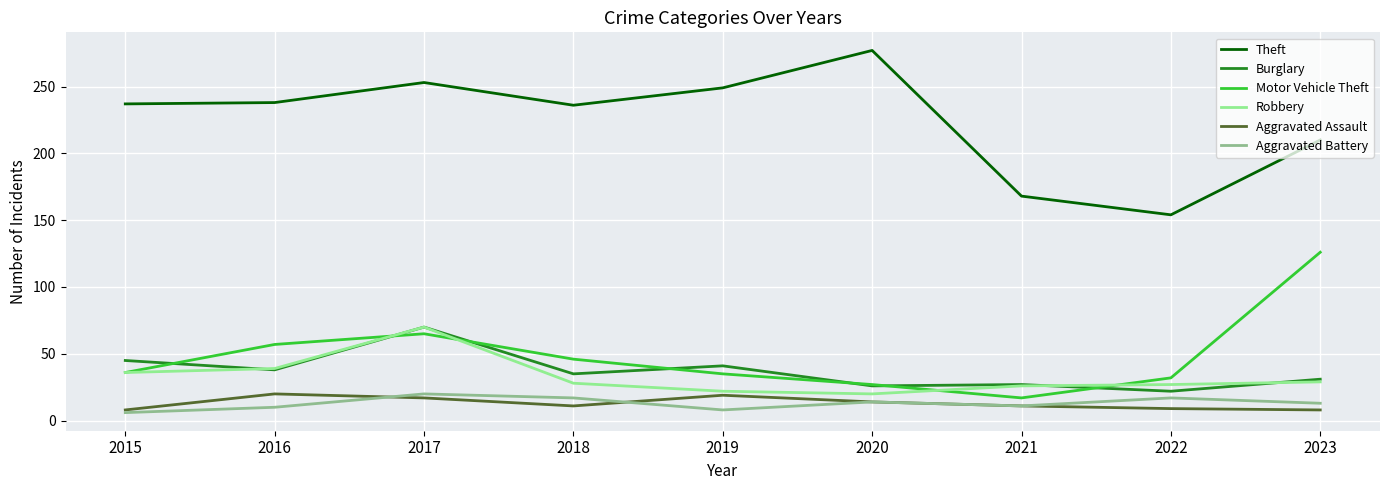

What are all the series names shown in the legend?

Theft, Burglary, Motor Vehicle Theft, Robbery, Aggravated Assault, Aggravated Battery